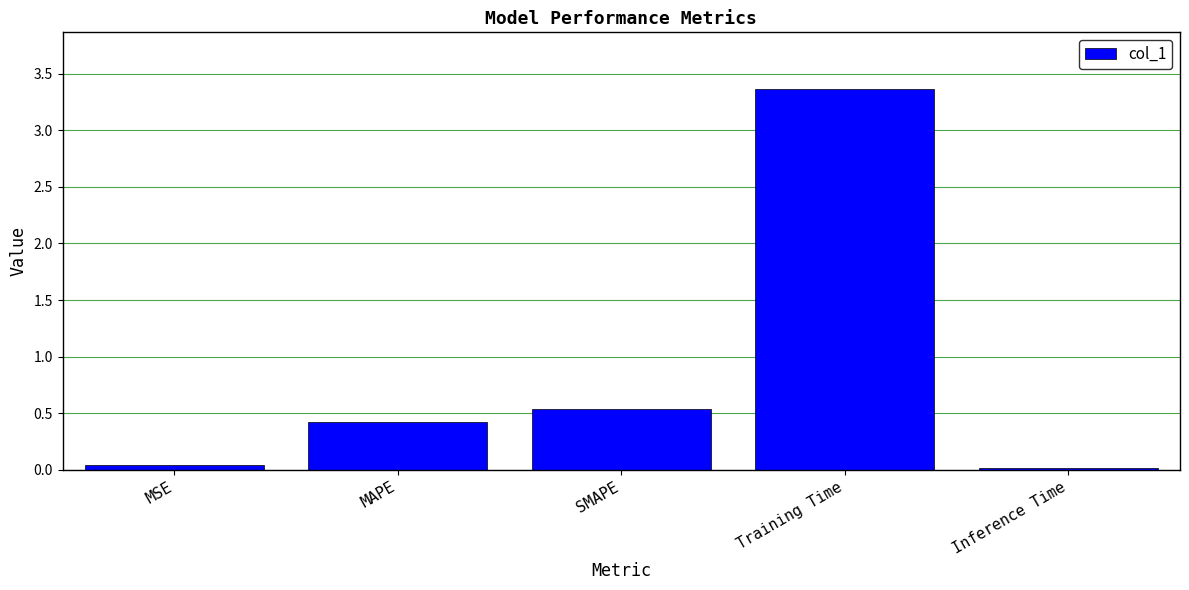

Which category has the highest value across all series?

Training Time